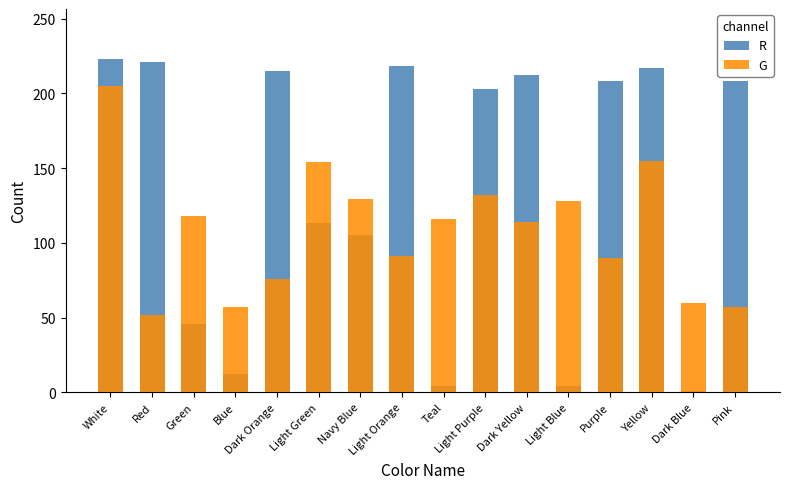

Which has a higher value, Blue or Green?

Green